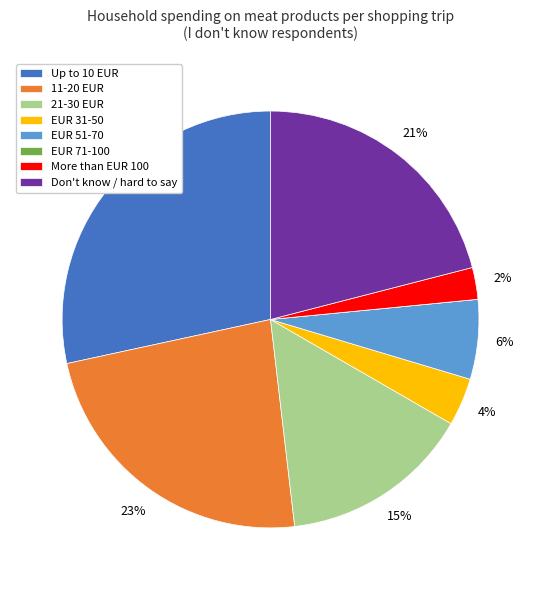

Is it true that Don't know / hard to say is 21% of the pie?

True